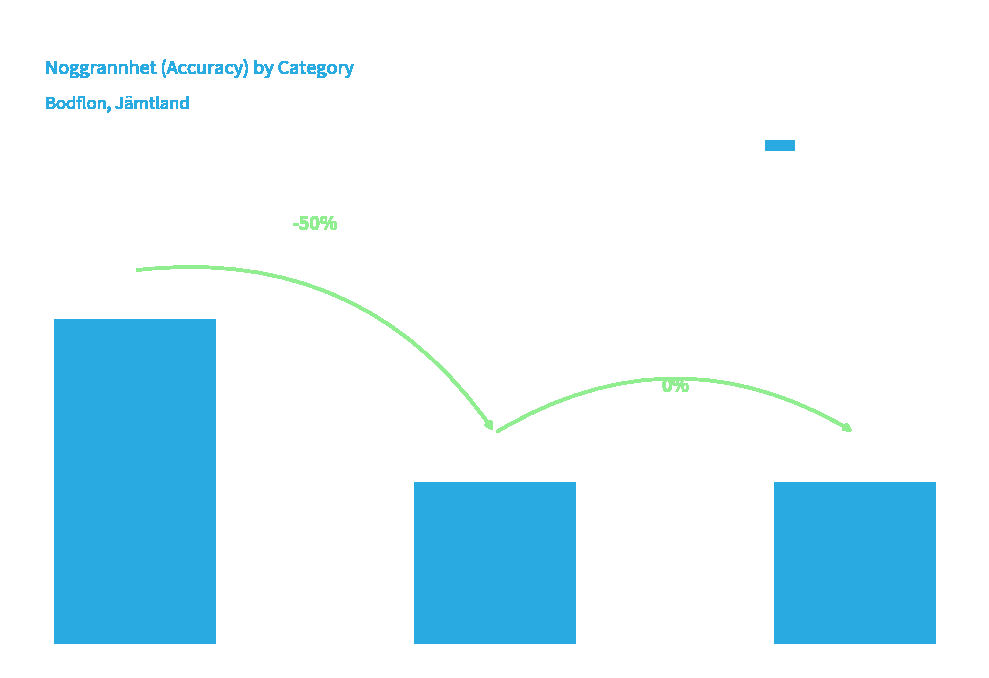

Reading left to right, transcribe all the data shown in this chart.

10=2	20=1	28=1